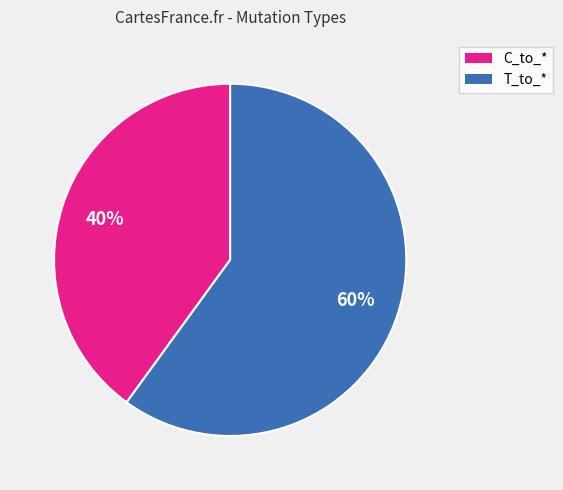

Does any single category account for the majority?

Yes